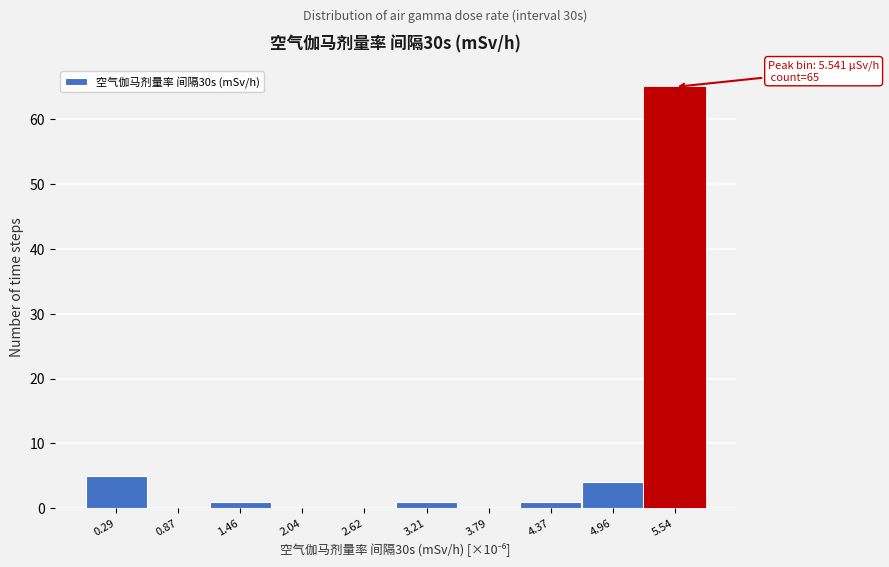

Over which range of the x-axis is the bar tallest?

5.2 to 5.8